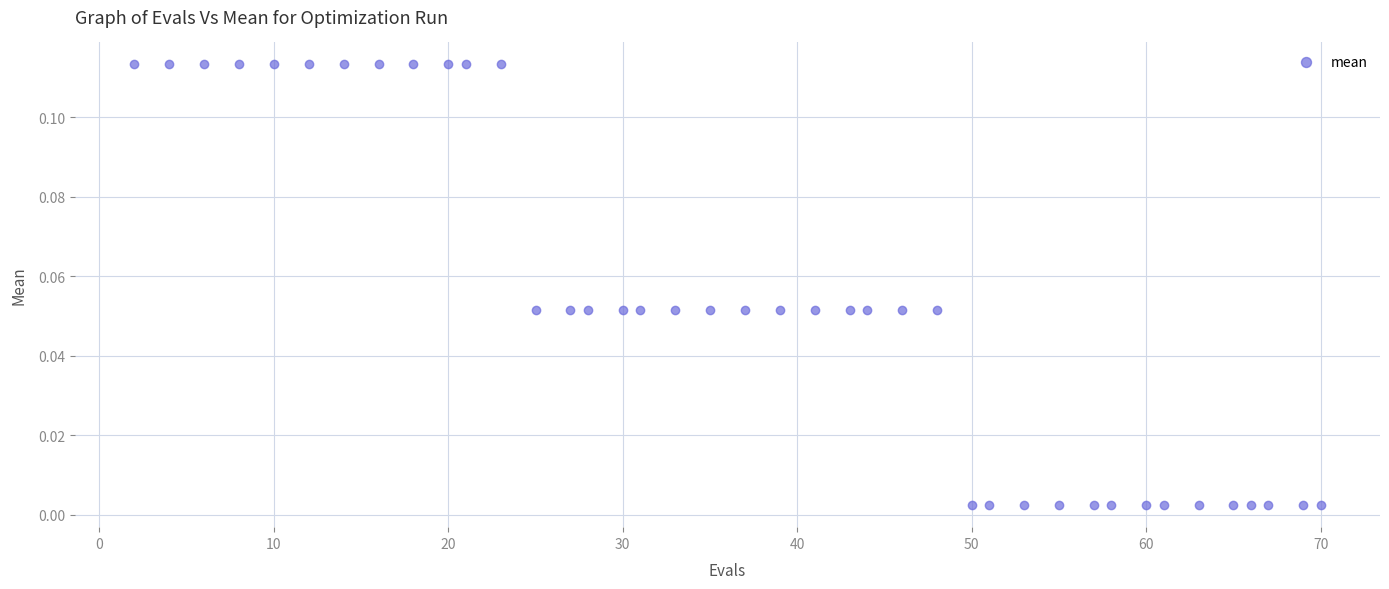

What is the range of X values (max minus min)?

68.0